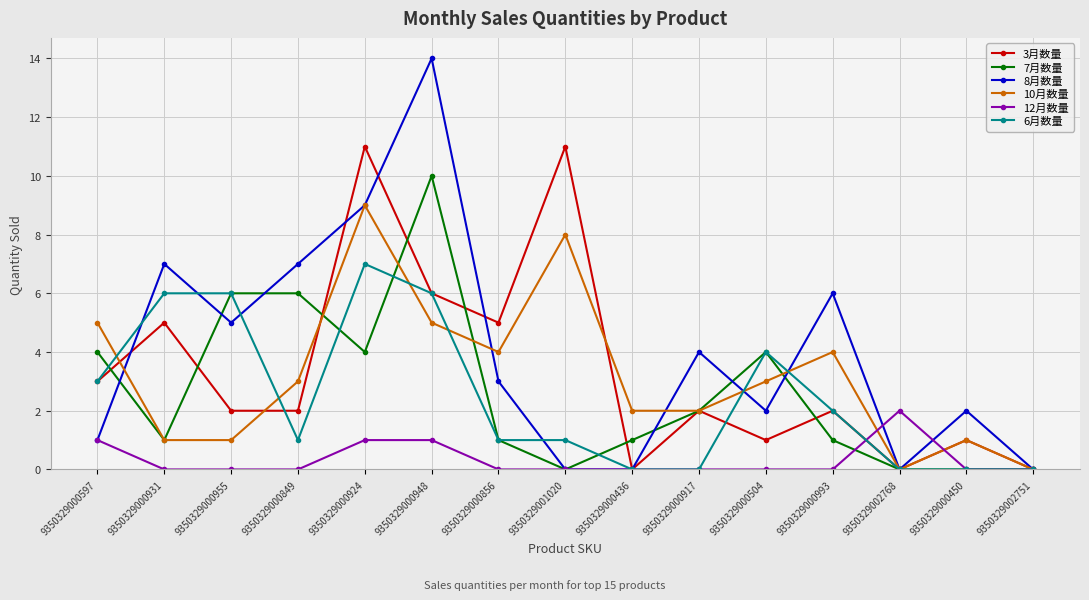

What is the spread (max minus min) of values at 9350329000597?

4